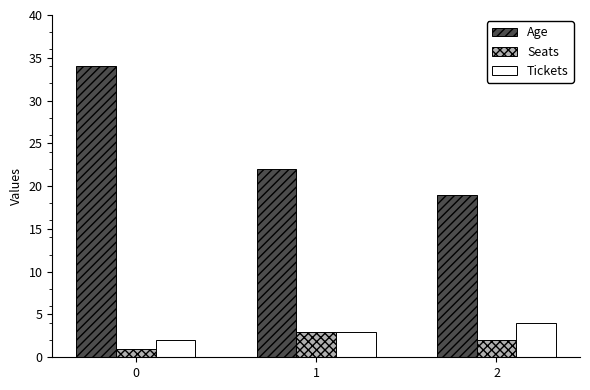

What is the total value across all series at 1?

28